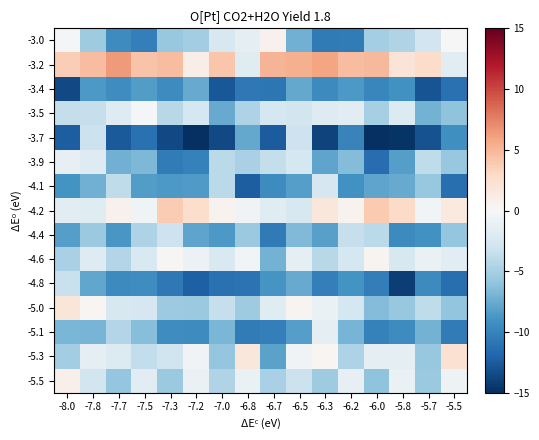

What is the spread (max minus min) of values at -6.3?

19.8